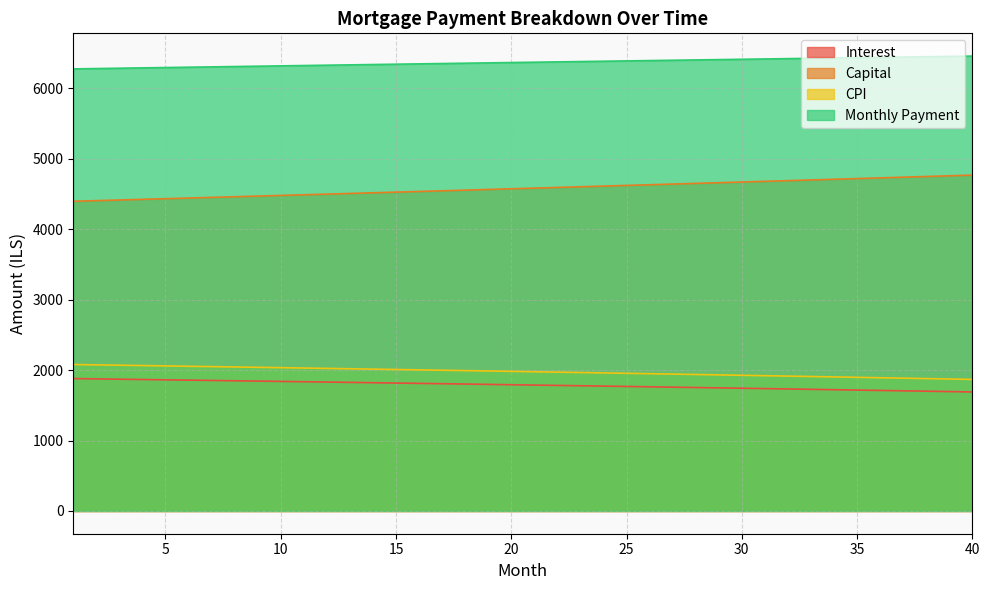

What is the difference between the maximum and second lowest values in the month_payment series?

177.1